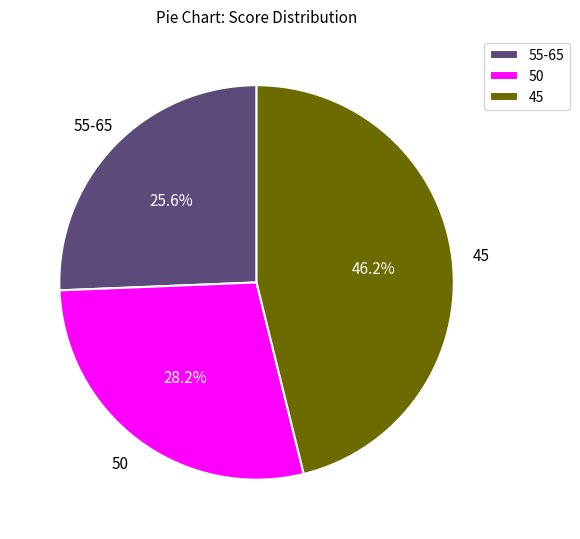

Which category has the biggest portion of the pie?

45